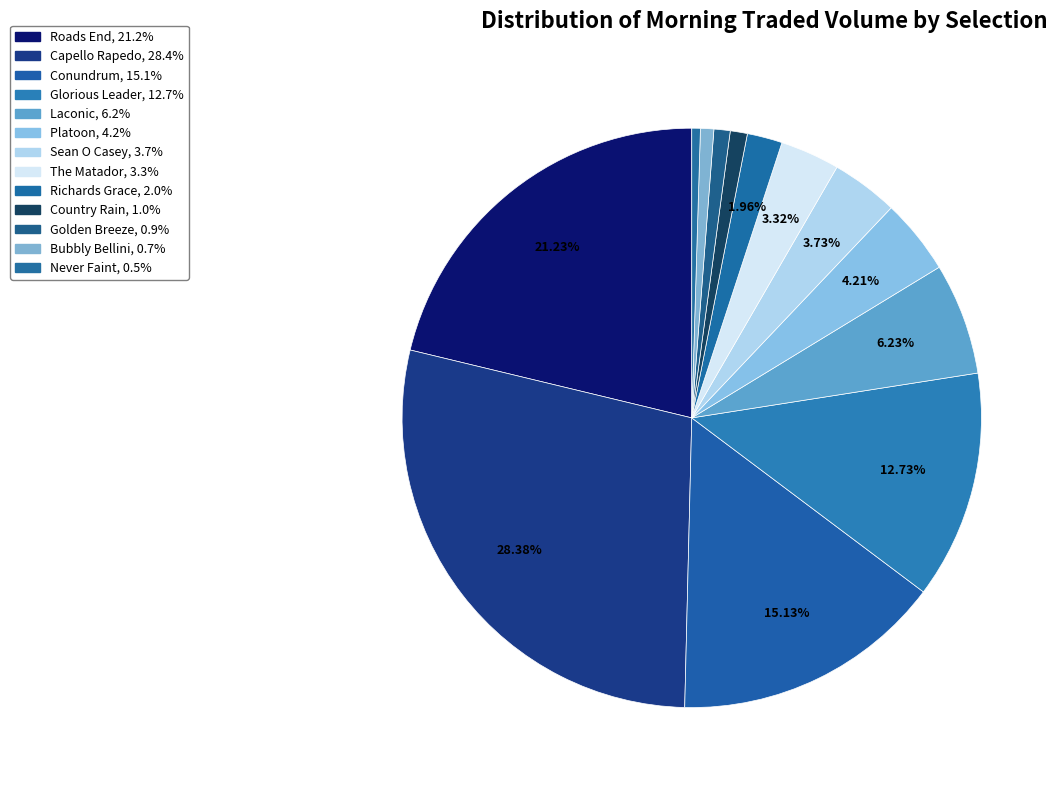

Does Bubbly Bellini account for over 50% of the chart?

No